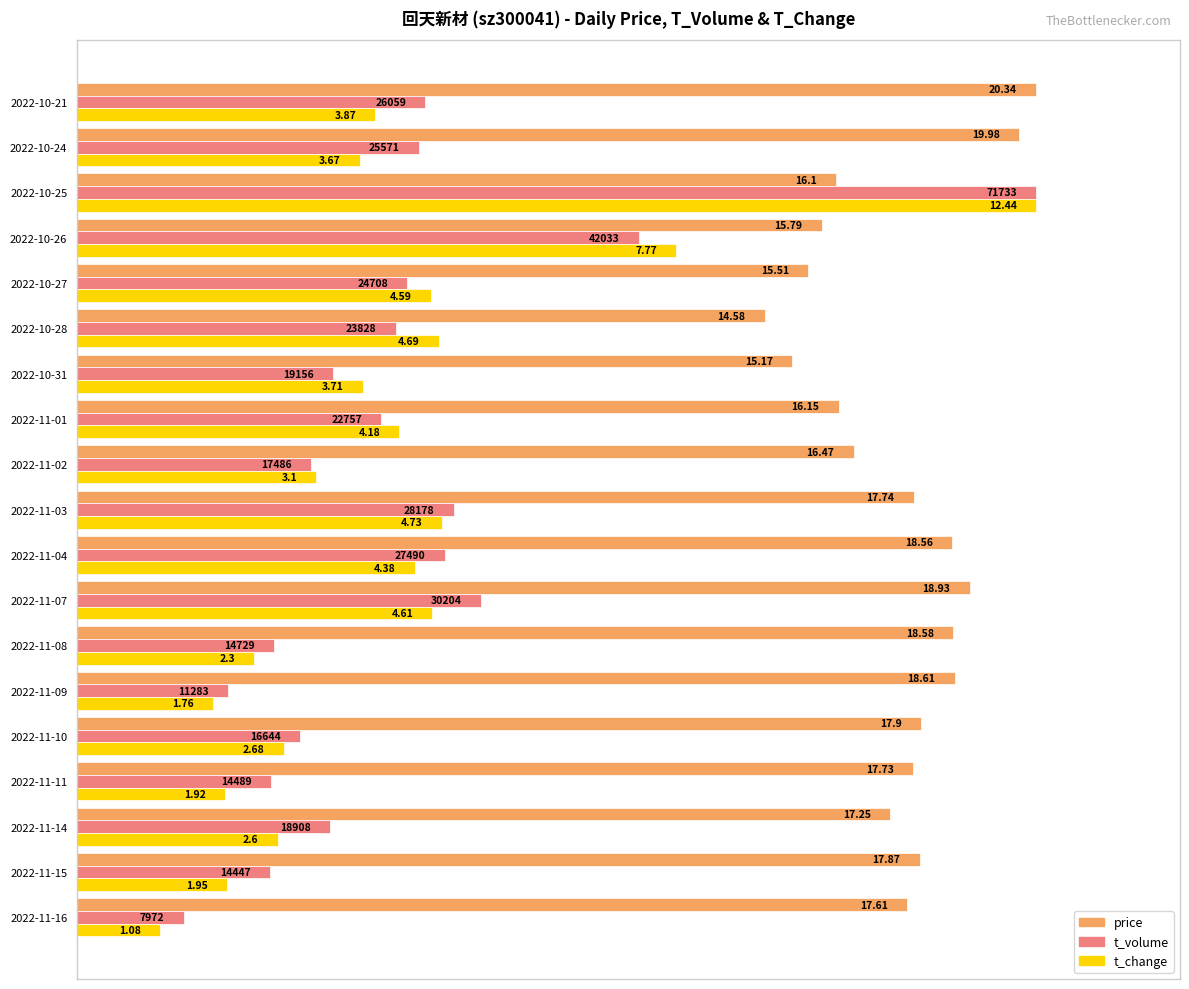

What are all the series names shown in the legend?

price, t_volume, t_change